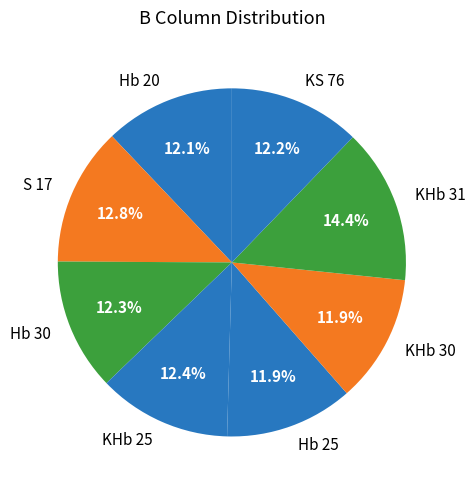

Count the number of slices in the pie.

8